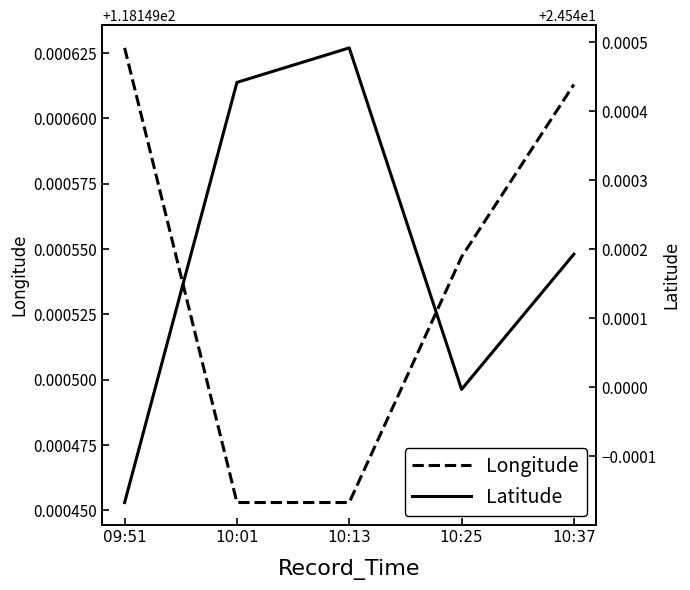

Between 09:51 and 10:13, which series saw the biggest shift?

Latitude